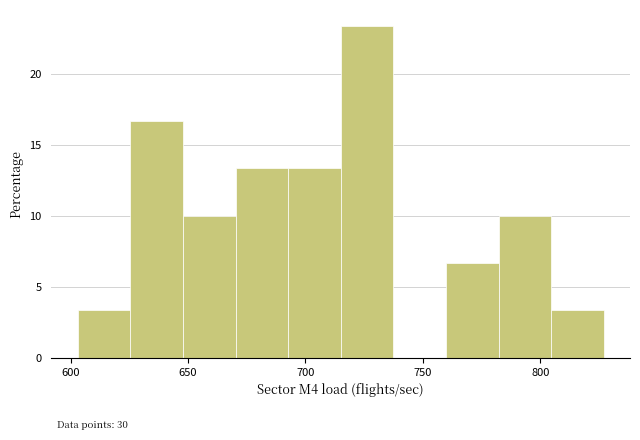

Which range on the x-axis has the tallest bar?

715 to 735